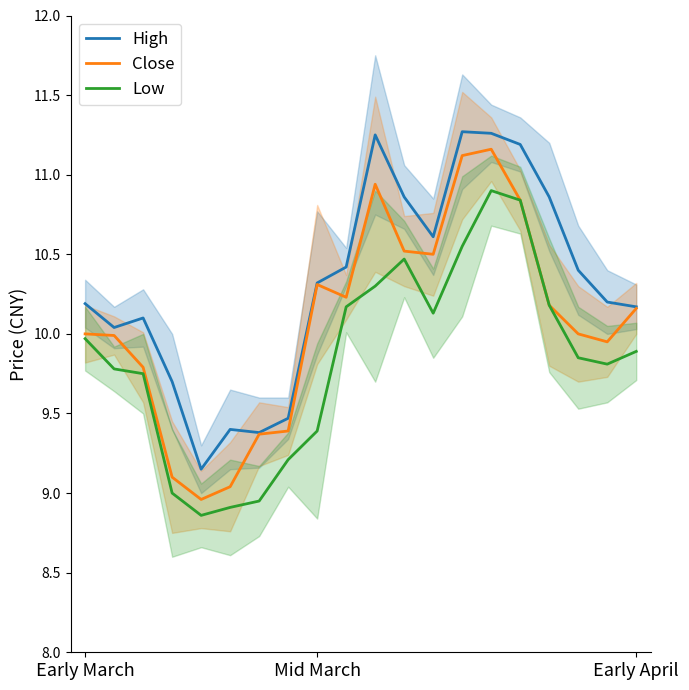

What is the difference between the maximum and second lowest values in the High series?

1.9